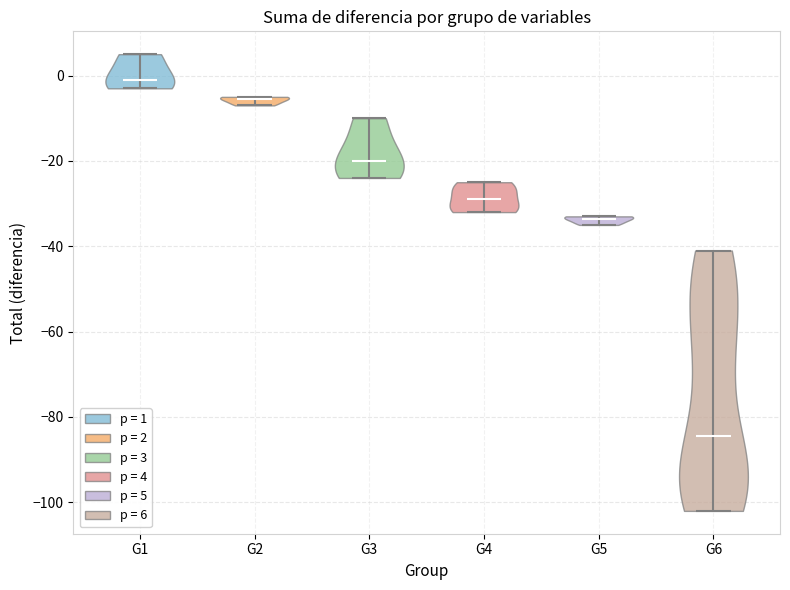

Which violin has the highest median line?

G1